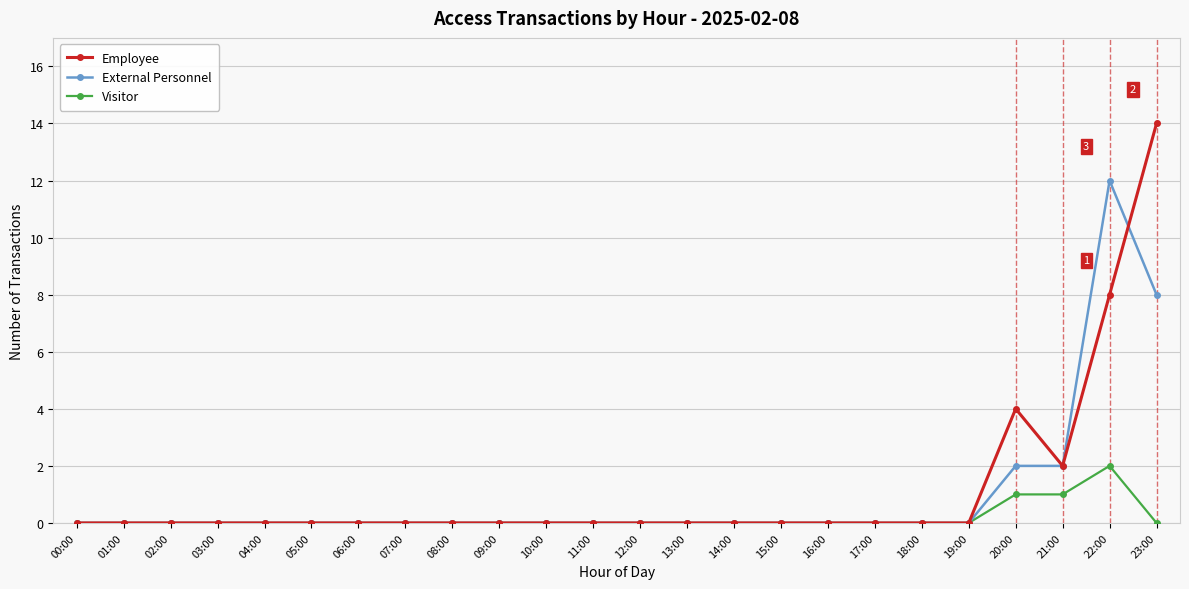

At which label is Employee closest to 7?

22:00